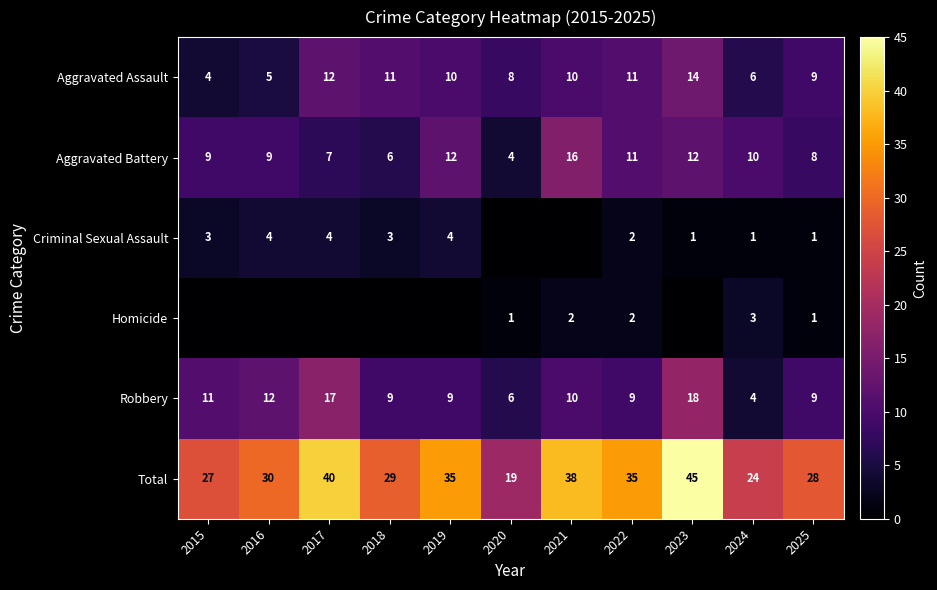

What value does the Robbery series have at 2022?

9